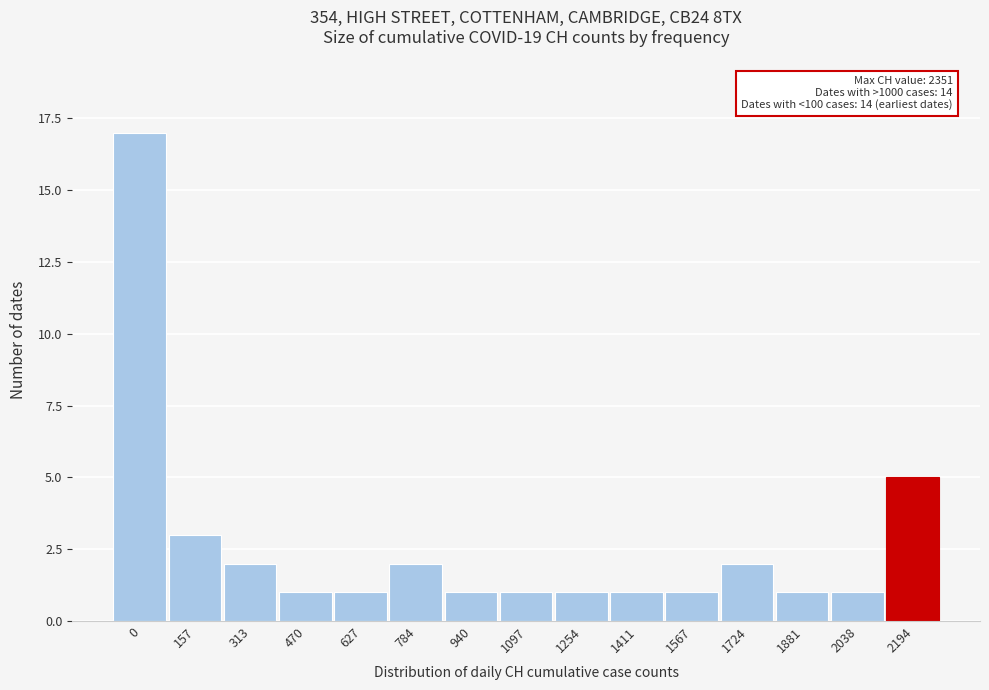

Reading left to right, what are all the values shown in this chart?

0=17	157=3	313=2	470=1	627=1	784=2	940=1	1097=1	1254=1	1411=1	1567=1	1724=2	1881=1	2038=1	2194=5